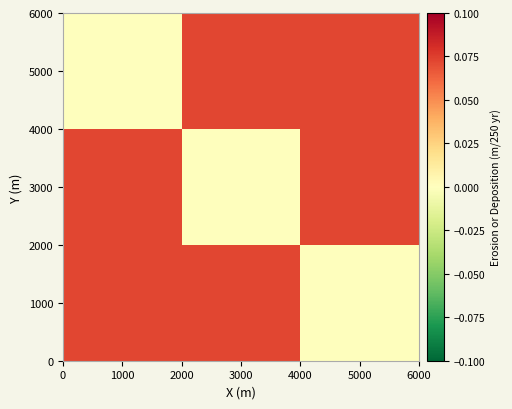

At how many categories does at least one series exceed 0?

3